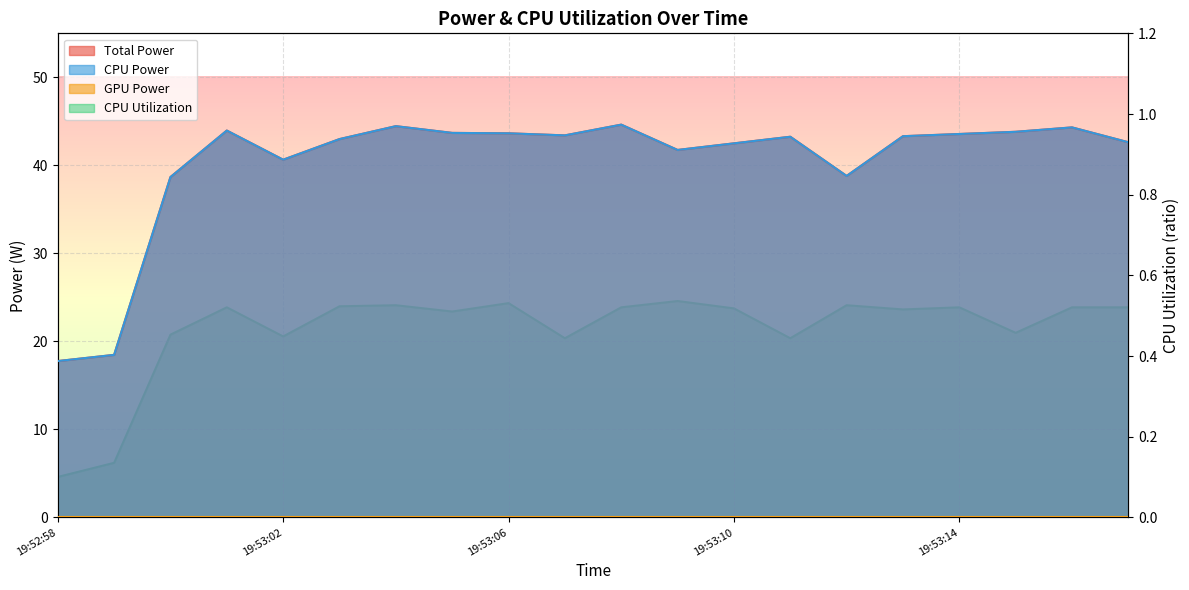

At how many categories does at least one series exceed 33?

18